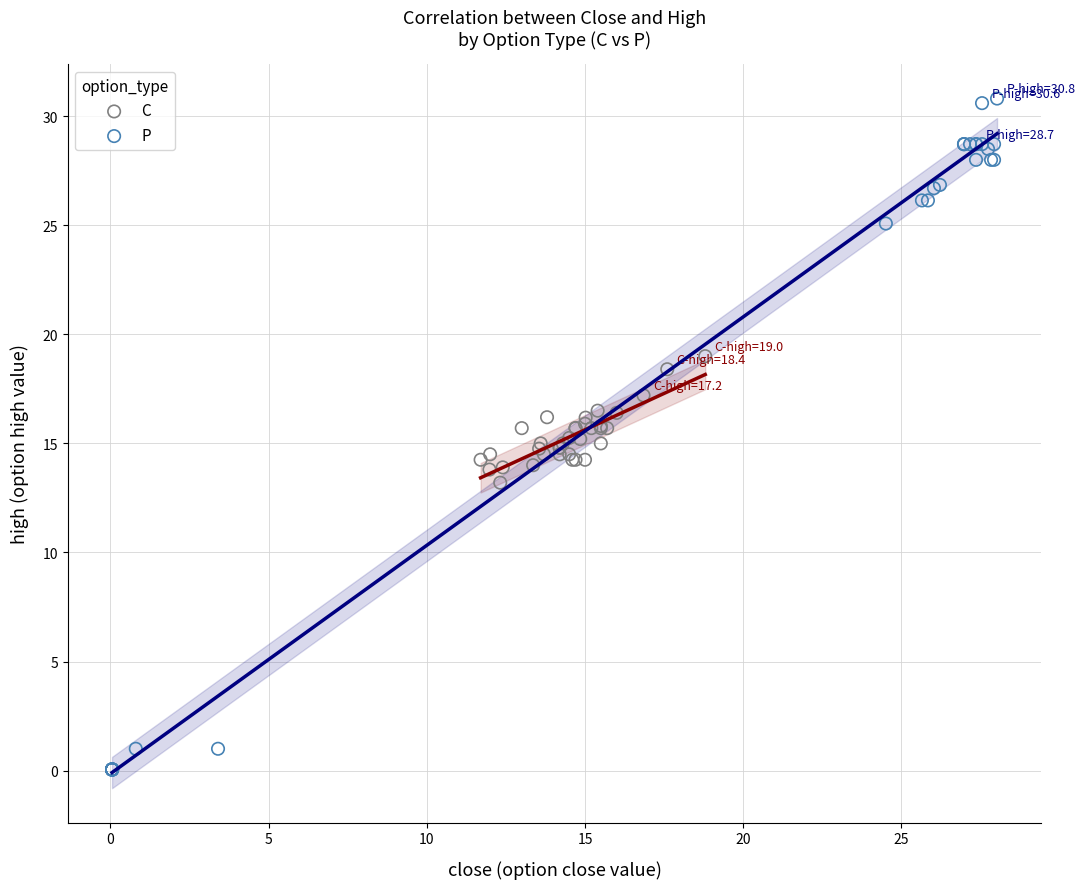

Which series has the widest spread of Y values?

P